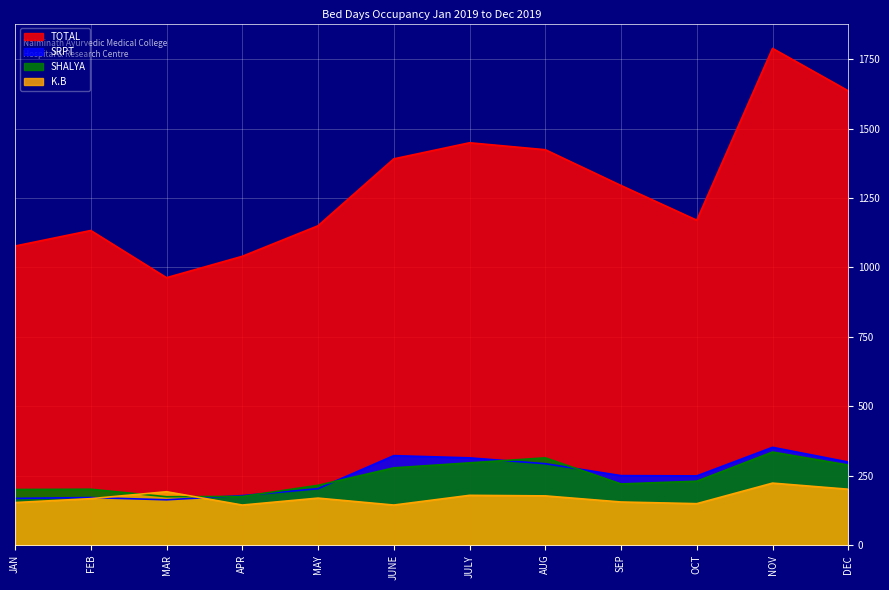

What is the greatest value displayed?

1789